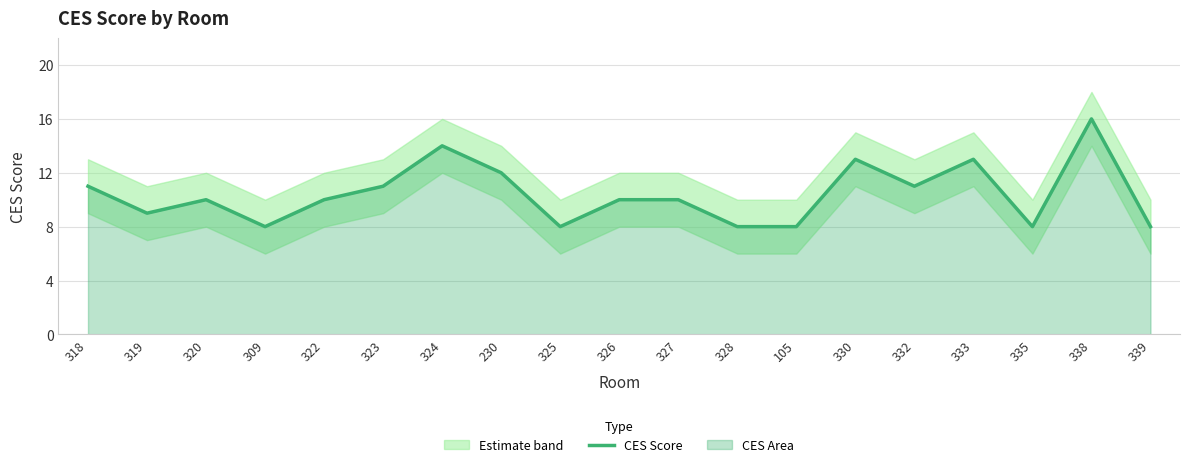

True or false: the data shows 10 at 320.

True